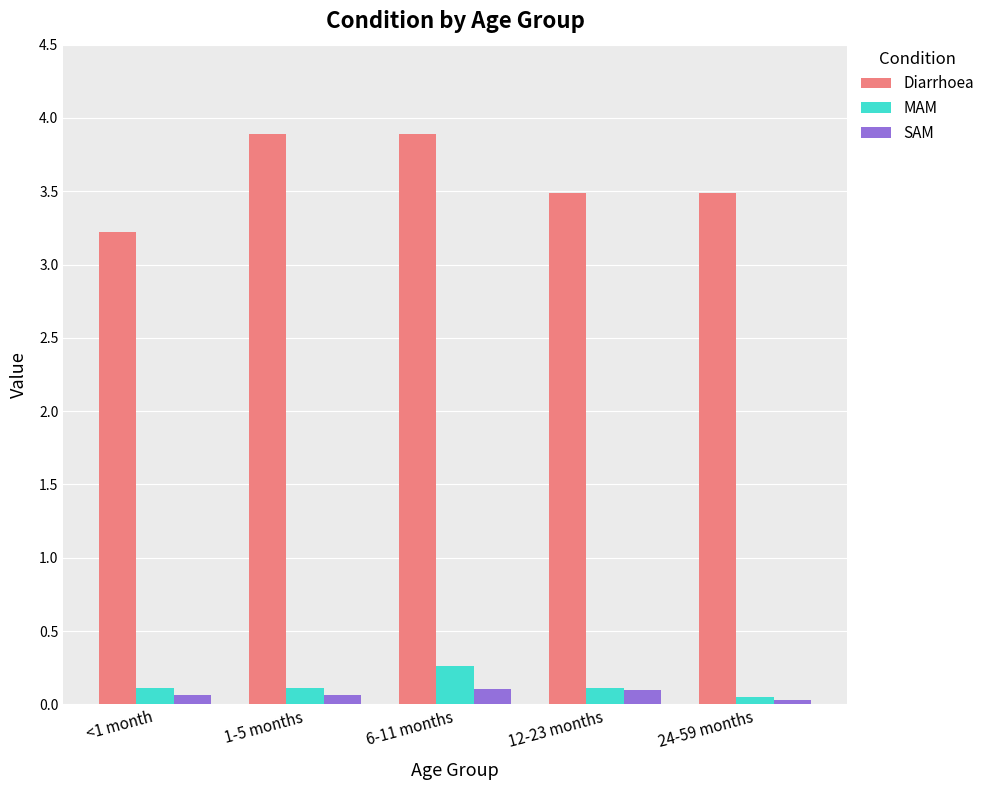

What is the average value of the Diarrhoea series?

3.6